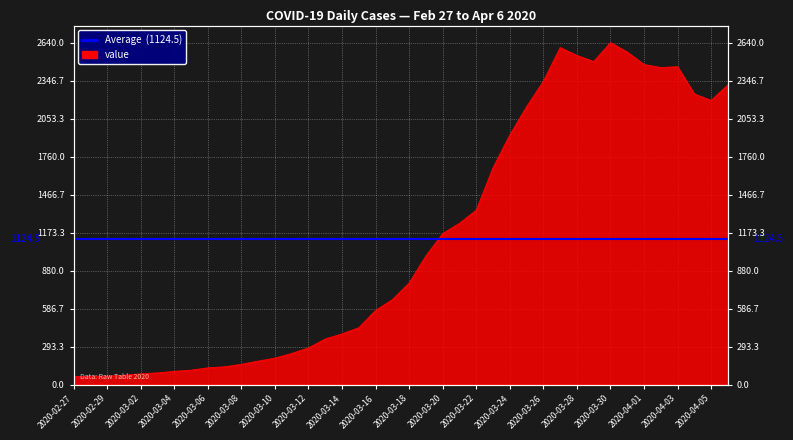

What is the average value?

1124